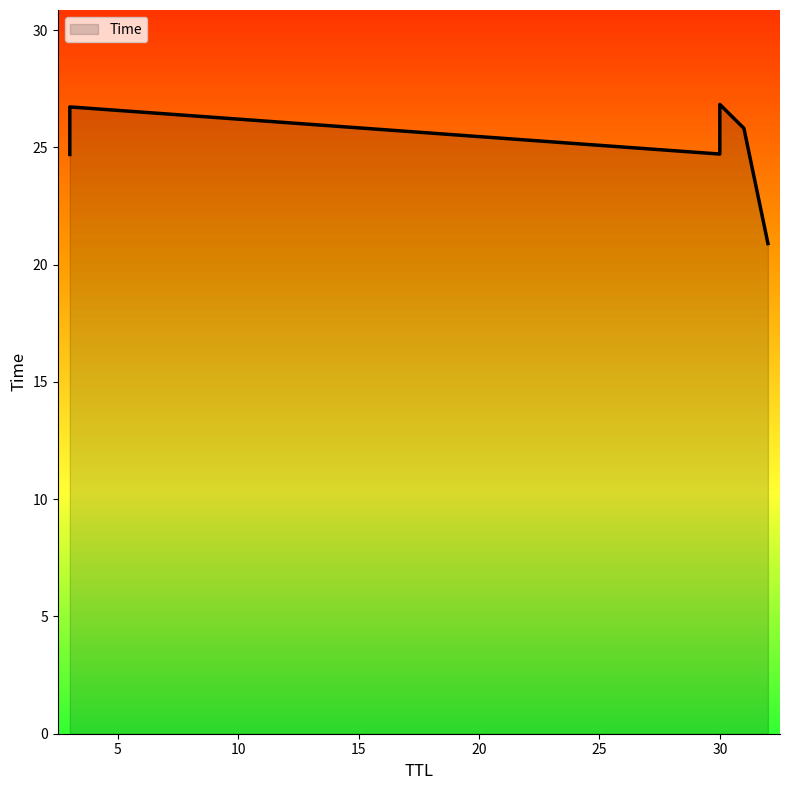

True or false: the data shows 7.6 at 32.

False